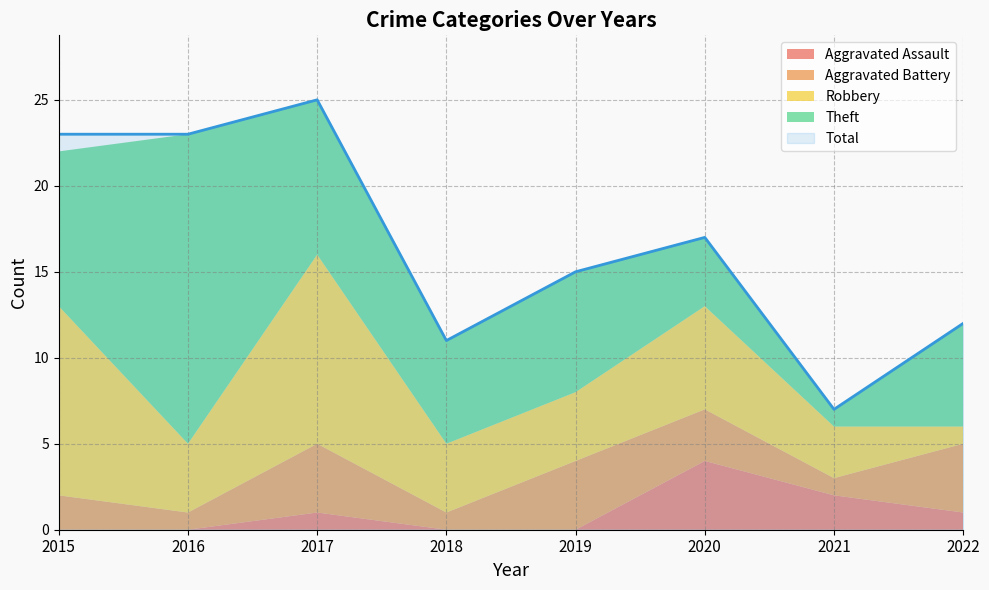

Is it true that Robbery equals 3 at 2017?

False